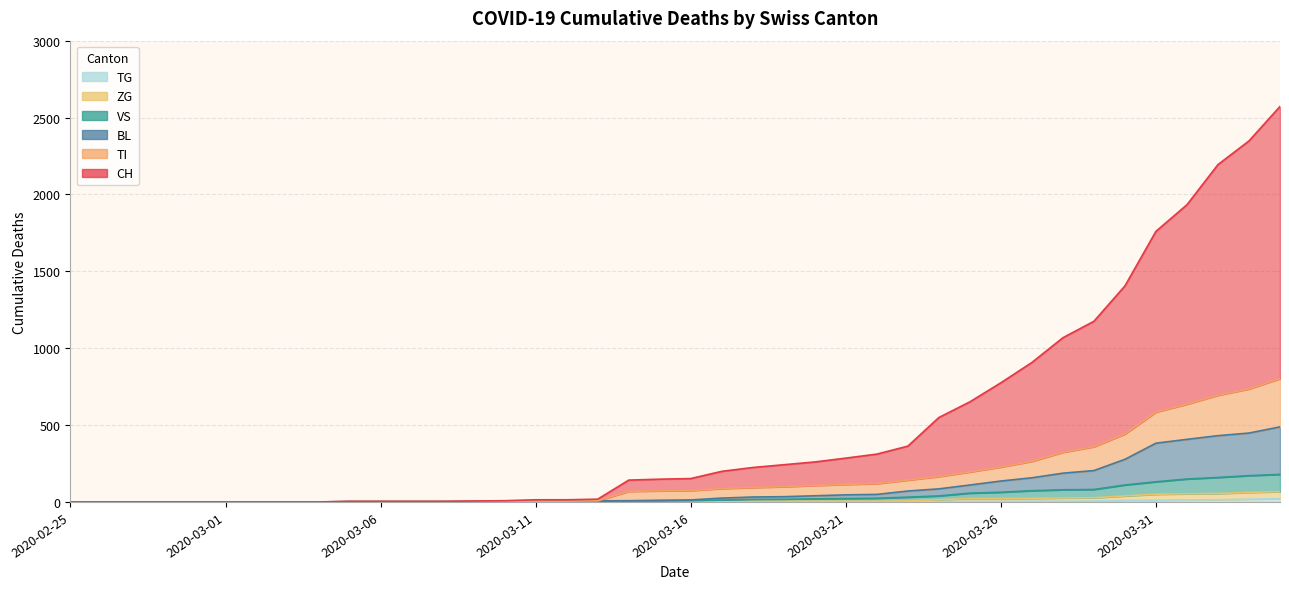

What is the difference between the BL values at 2020-04-02 and 2020-03-19?

397